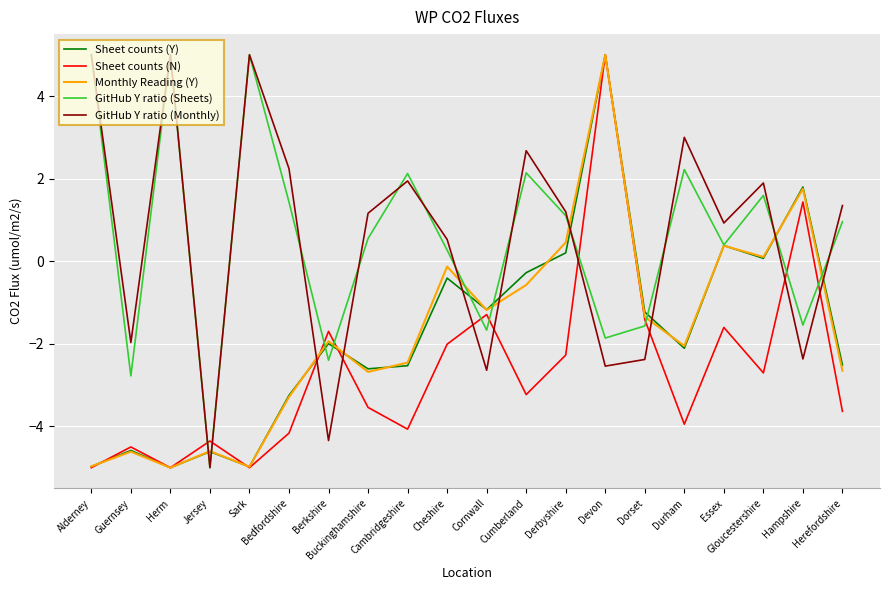

Where does the GitHub Y ratio (Monthly) series first go above 1?

Alderney